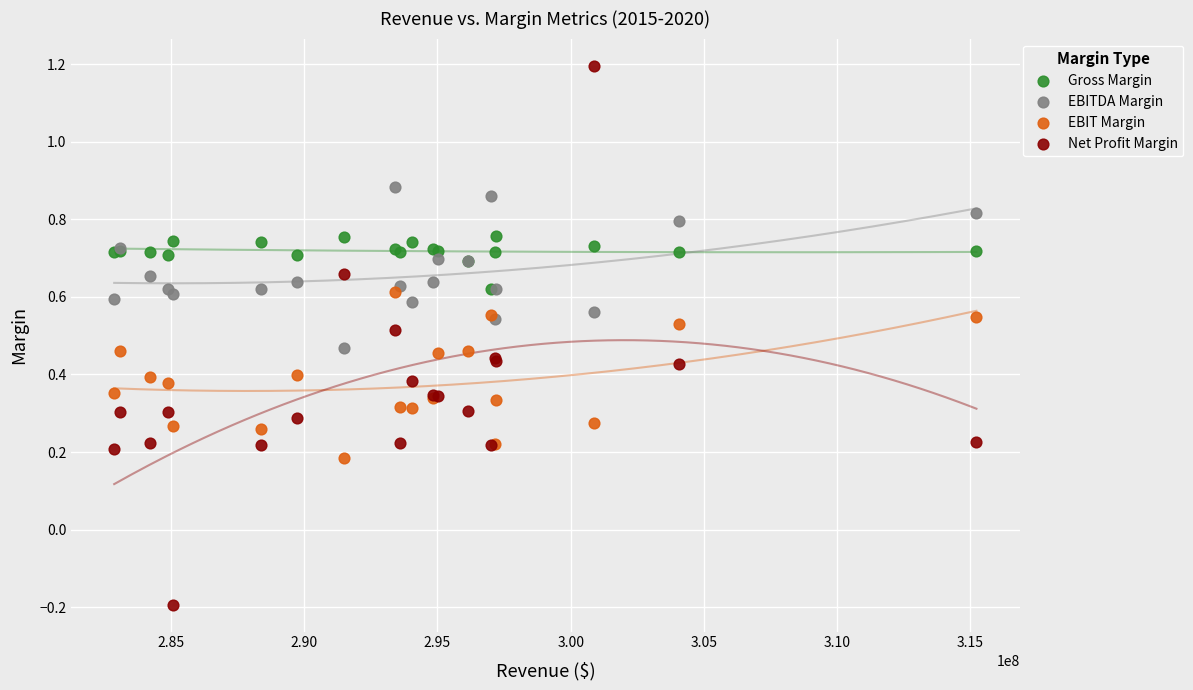

What are all the series names shown in the legend?

Gross Margin, EBITDA Margin, EBIT Margin, Net Profit Margin